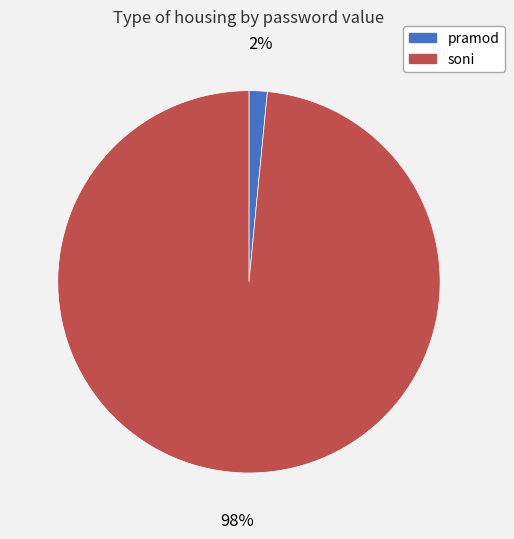

How many segments does this pie chart have?

2